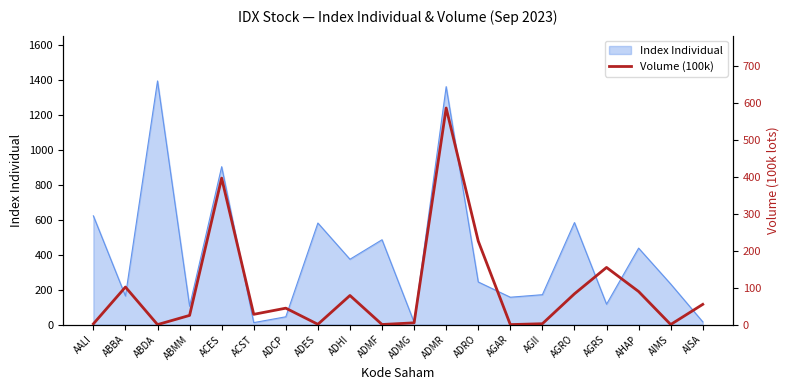

True or false: the data shows 2.7 at AALI.

False